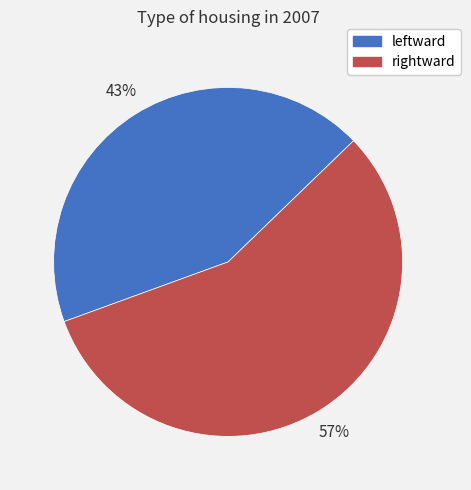

Between 57% and 43%, which is larger?

57%